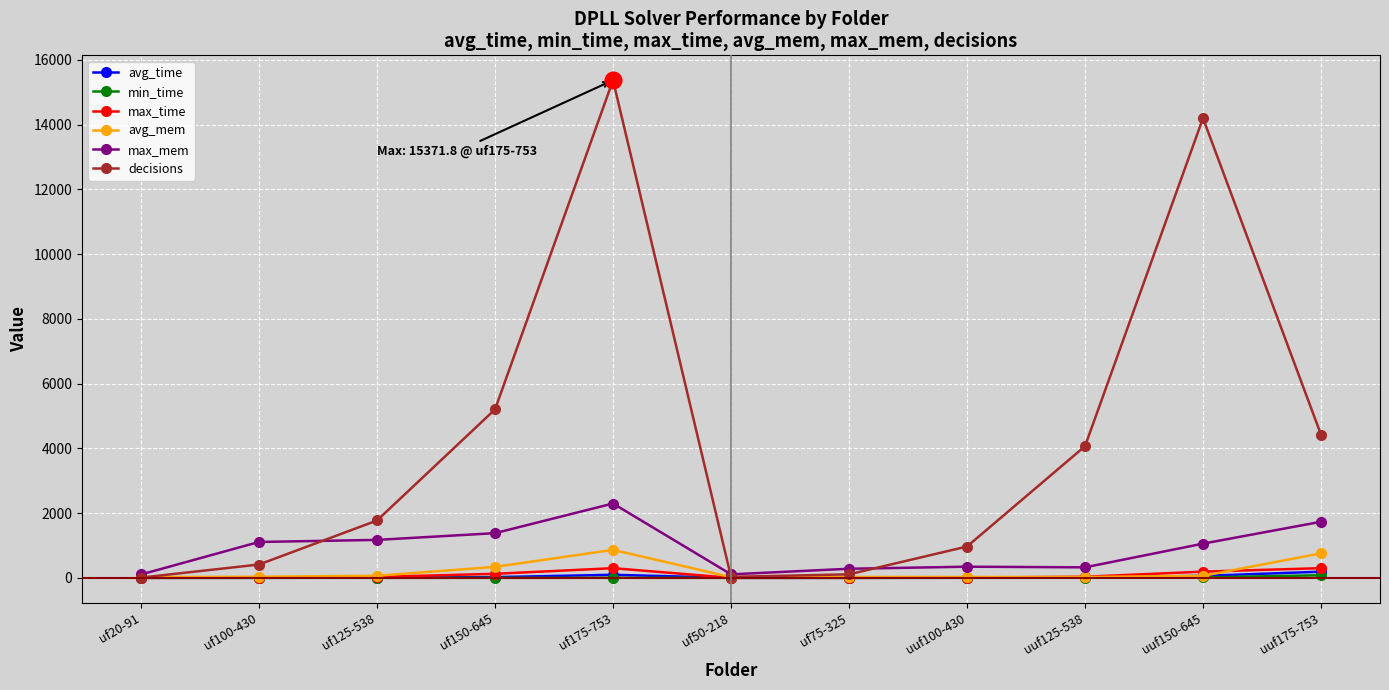

True or false: avg_mem has more than 1 points higher than both neighbors.

True